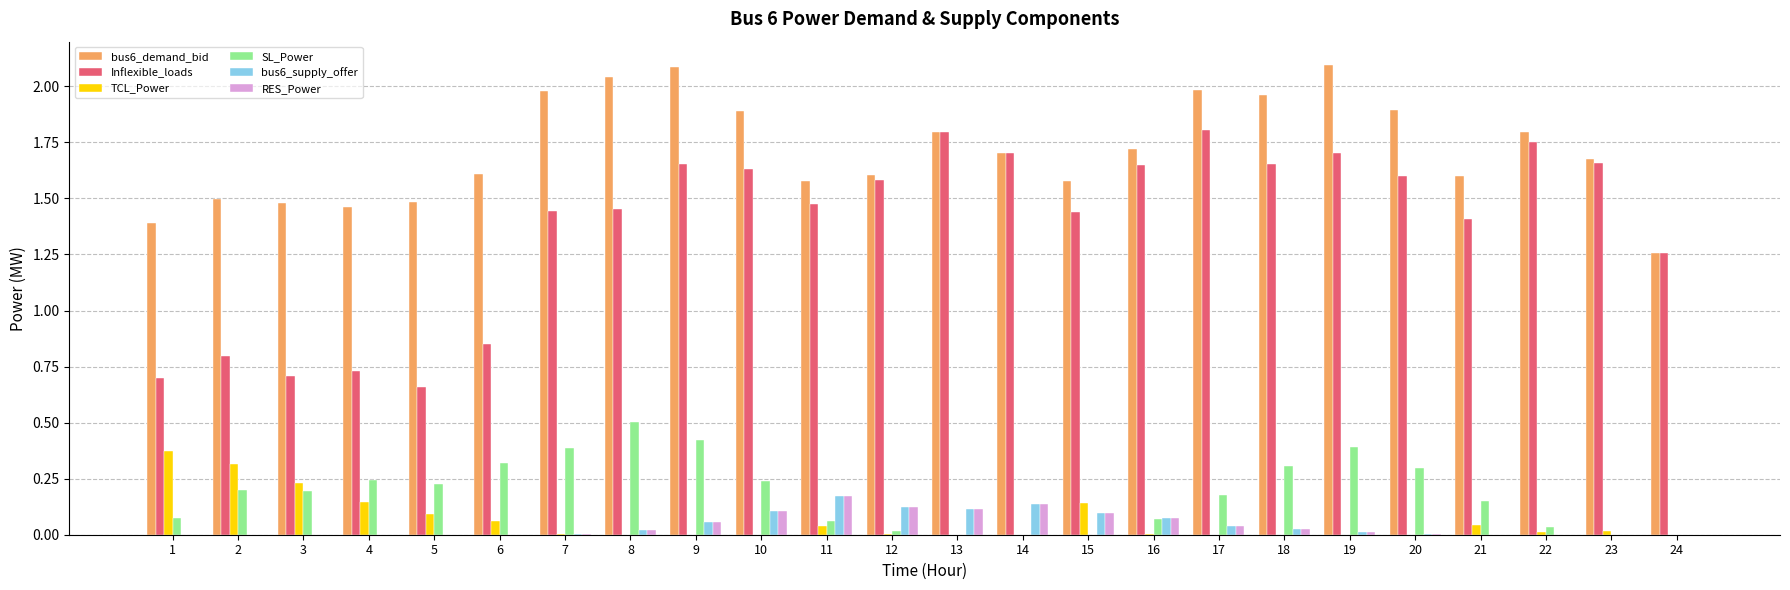

Which series has the widest spread of values?

Inflexible_loads